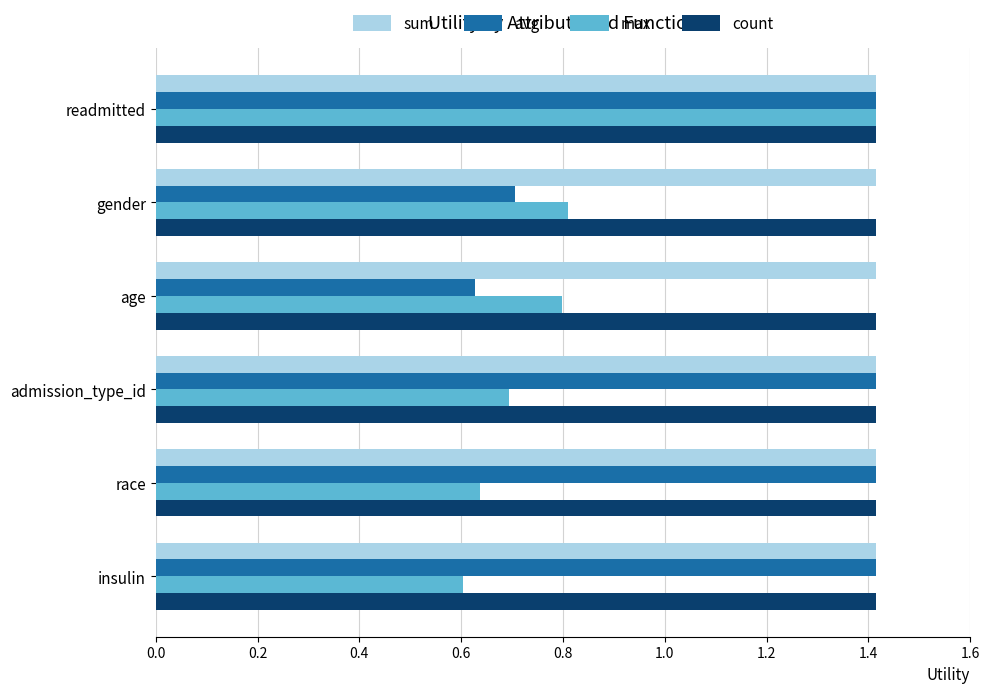

At which category is the sum across all series the highest?

readmitted